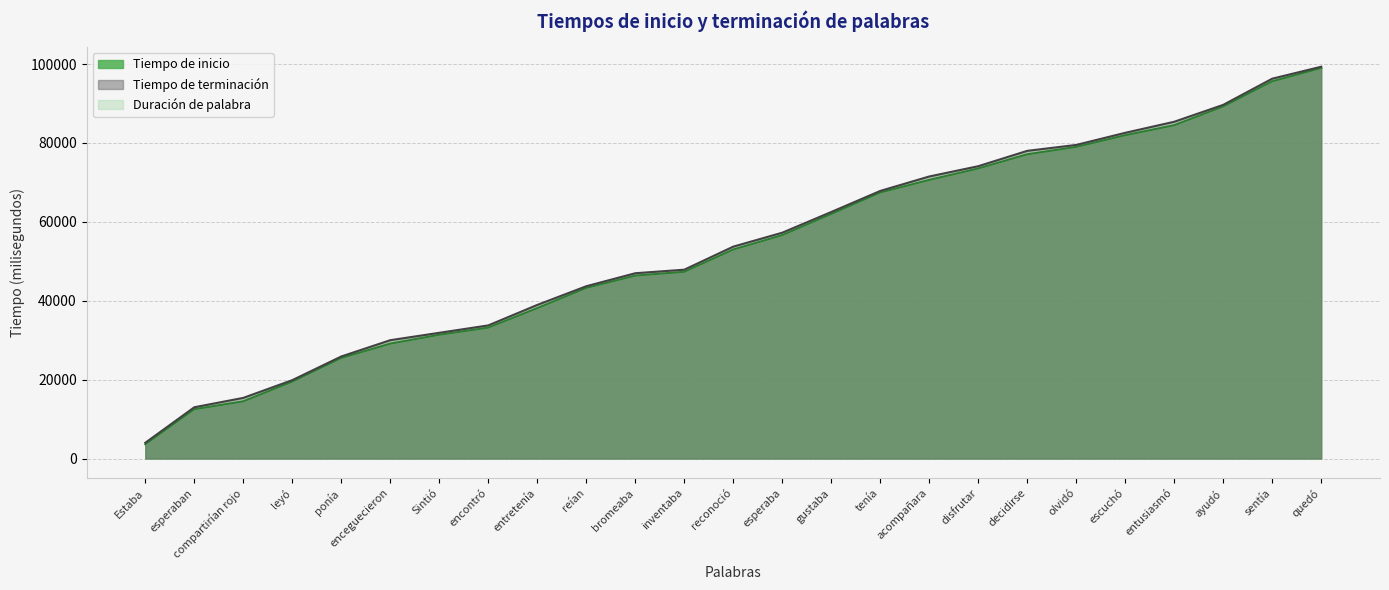

What is the value of the Tiempo de inicio point at the 8th from the left?

33187